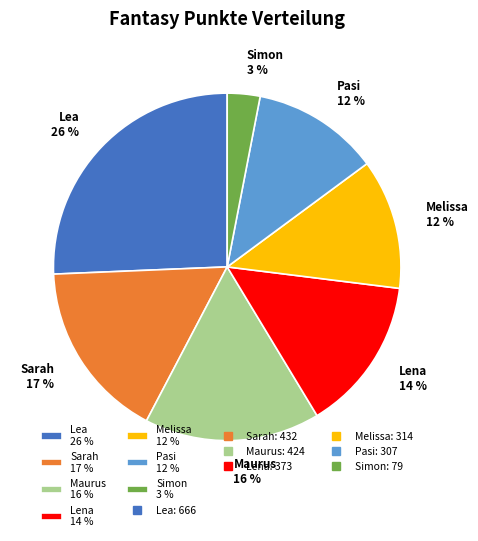

Is there a majority slice in this chart?

No